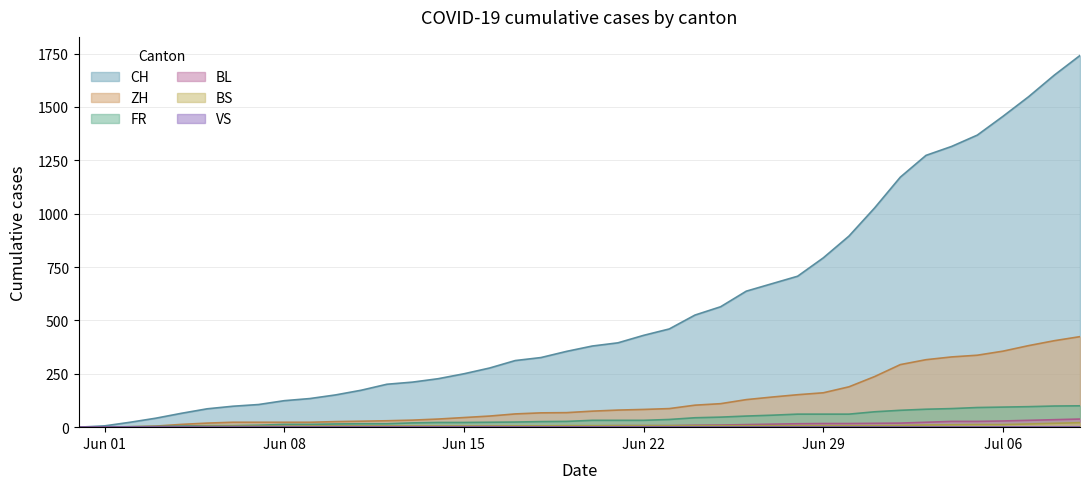

Which series ends up on top after the final intersection of ZH and BL?

ZH